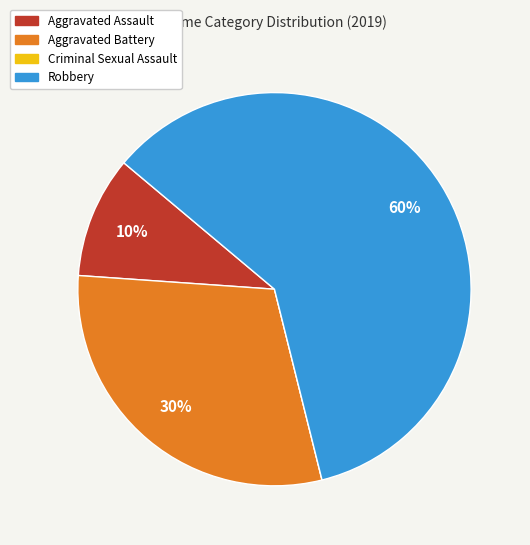

Is Robbery the majority of the pie?

Yes